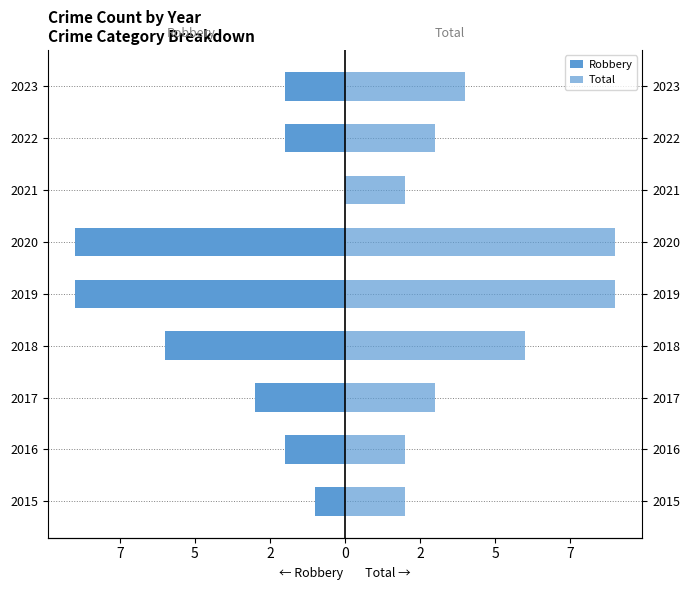

What is the value of the Total bar at the 3rd from the left?

3